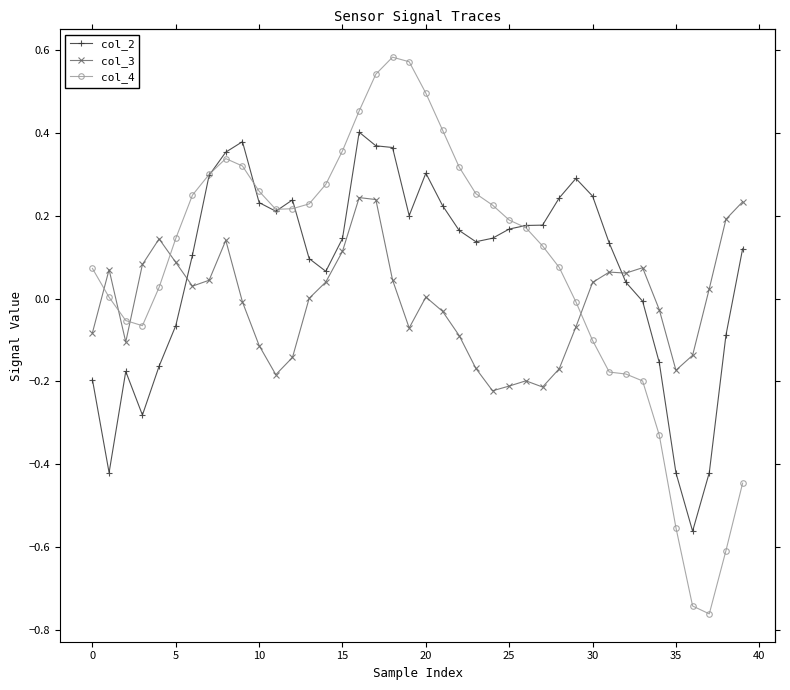

Rank the series by their maximum value, from lowest to highest.

col_3, col_2, col_4